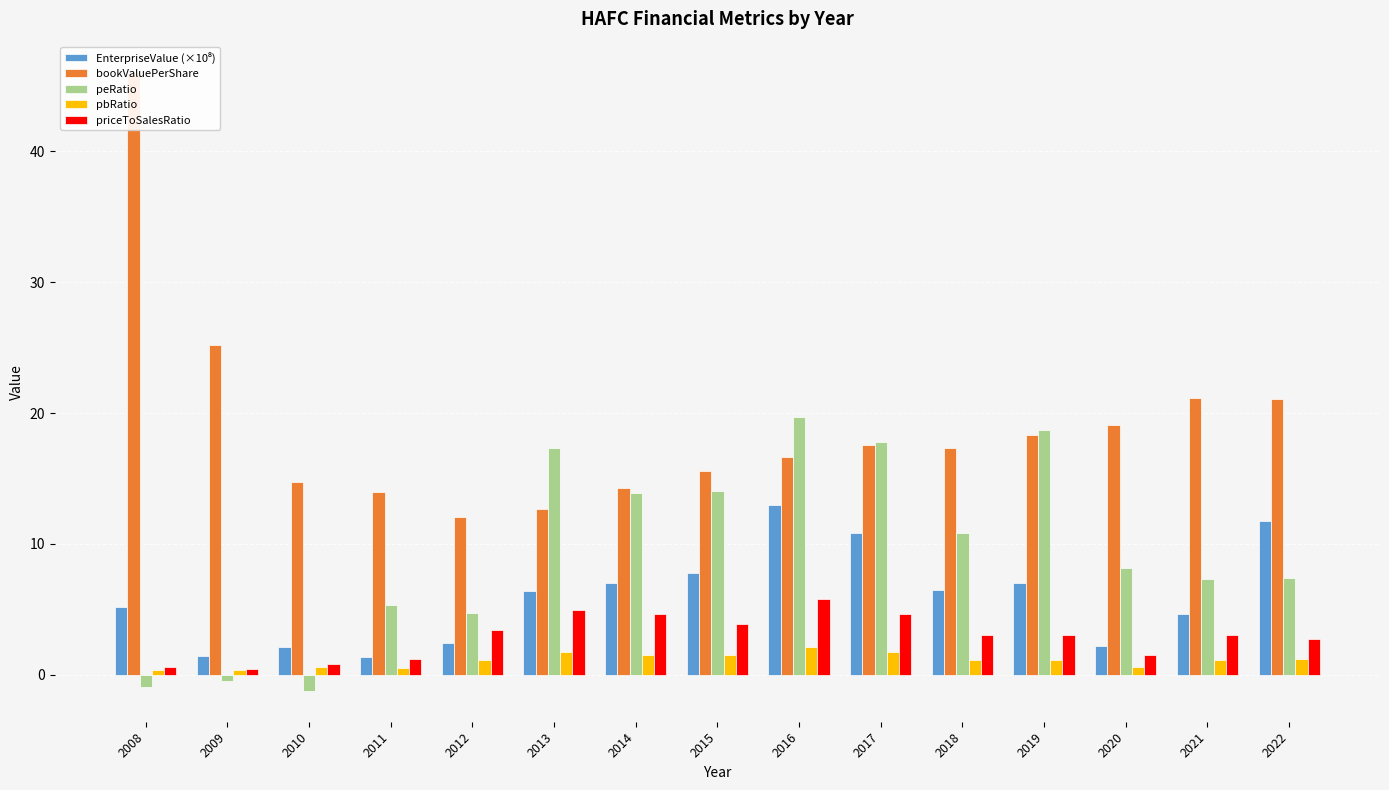

What is the difference between the highest and lowest values at 2019?

17.6